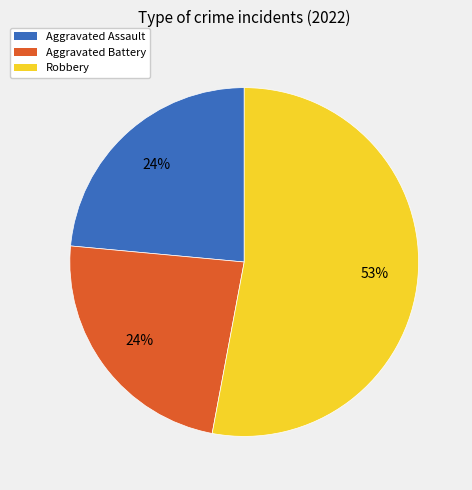

To the nearest percent, what is the average slice percentage?

33%